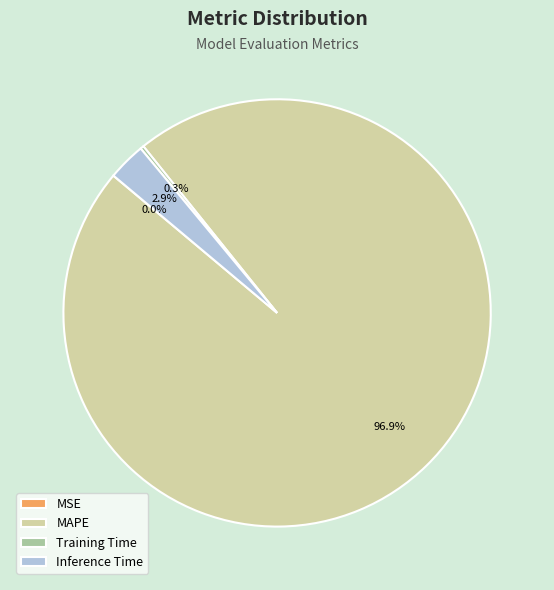

Is it true that Inference Time is 17% of the pie?

False